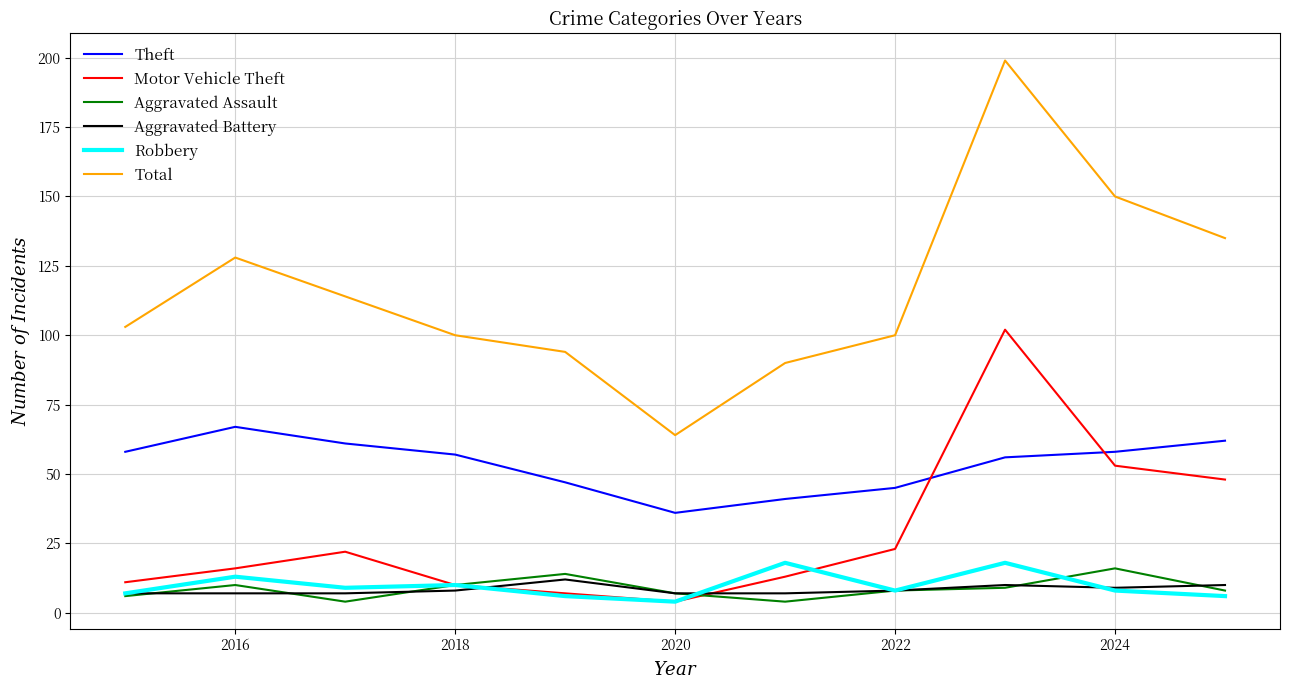

What is the highest value of the Theft series?

67